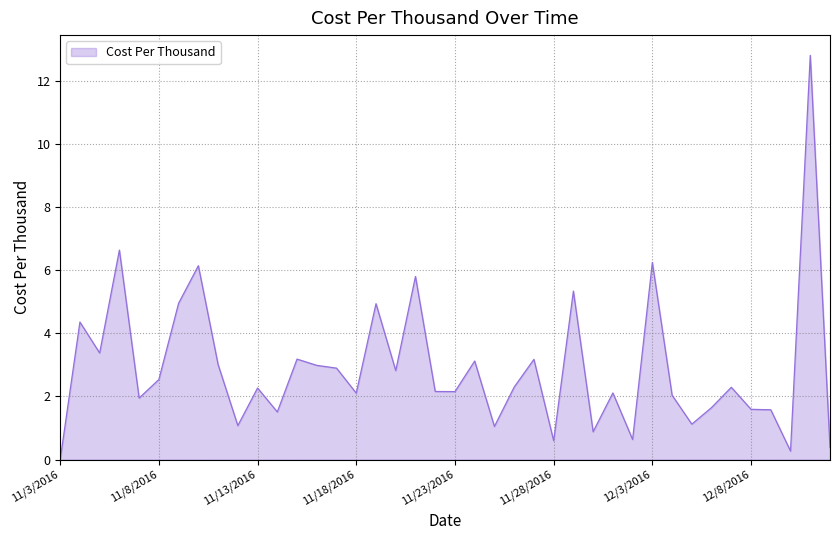

What is the greatest value displayed?

12.8